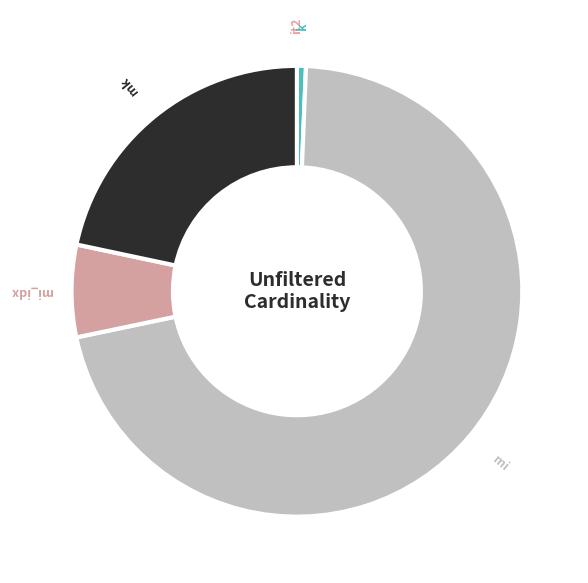

Is the sum of k and mk greater than half?

No